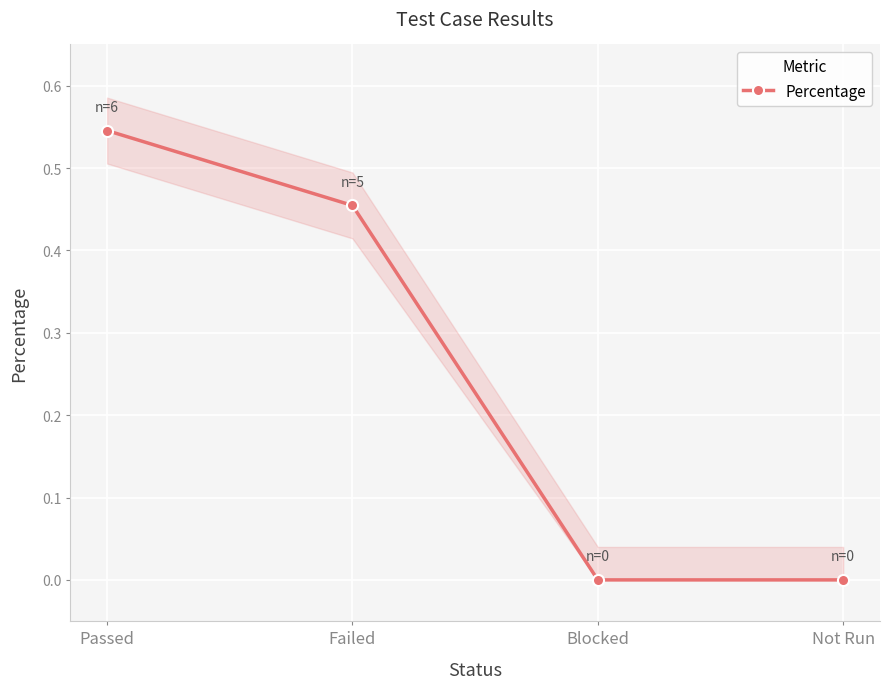

What is the difference between the values at Blocked and Failed?

0.5